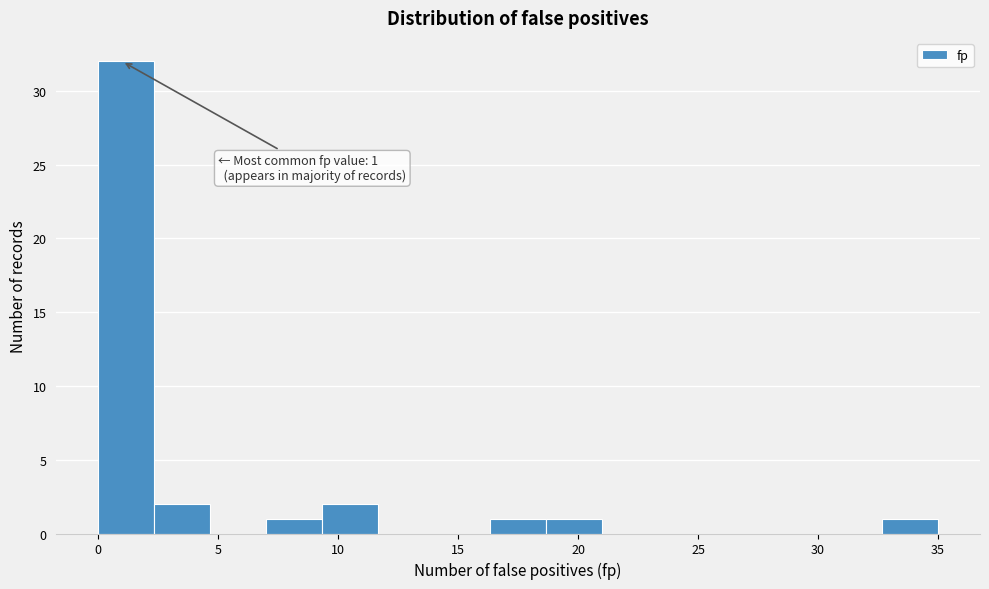

Over which range of the x-axis is the bar tallest?

0.0 to 2.5